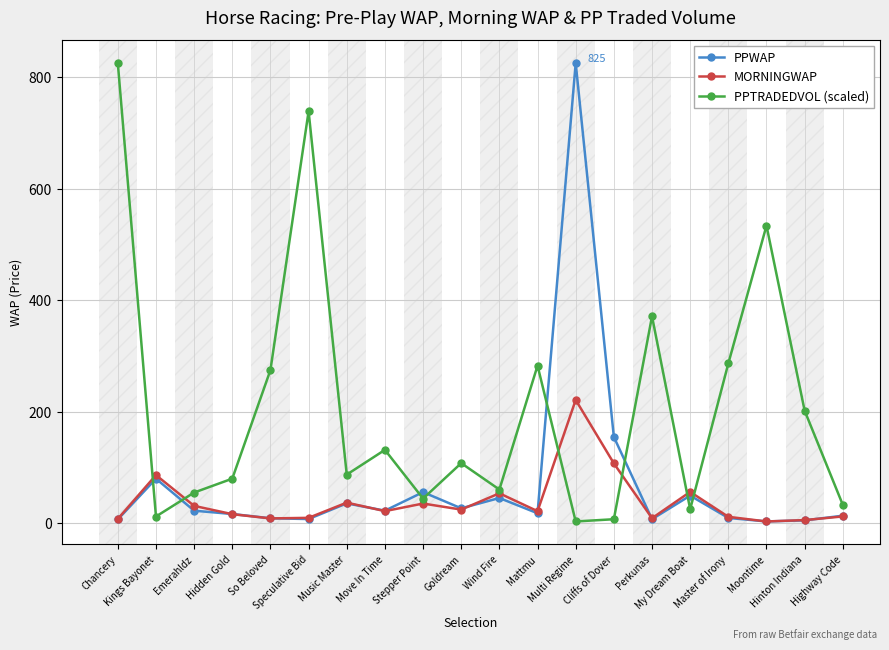

At how many categories does at least one series exceed 470?

4